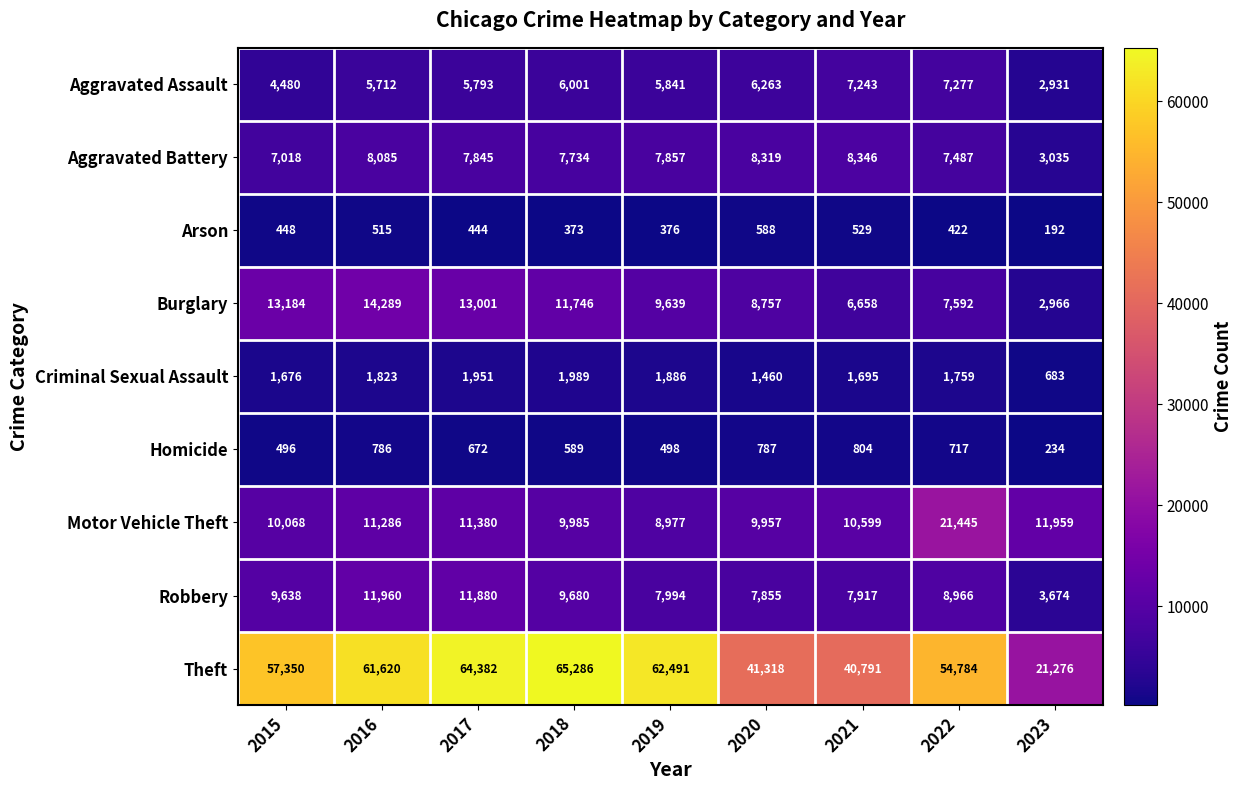

Which series has the largest total across all categories?

Theft